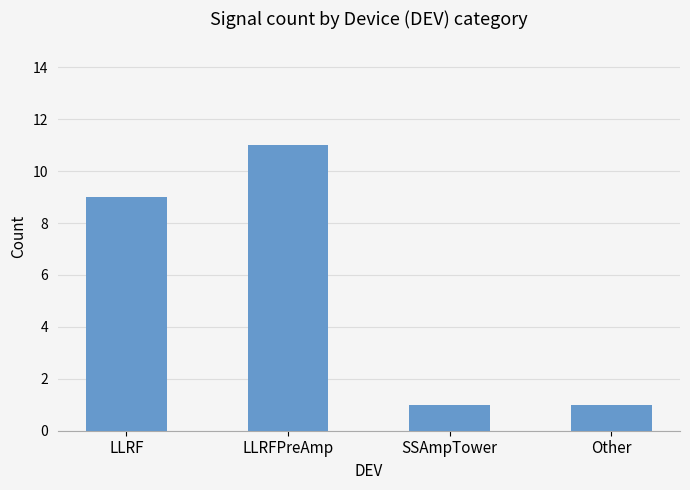

What is the label of the 4th bar from the right?

LLRF